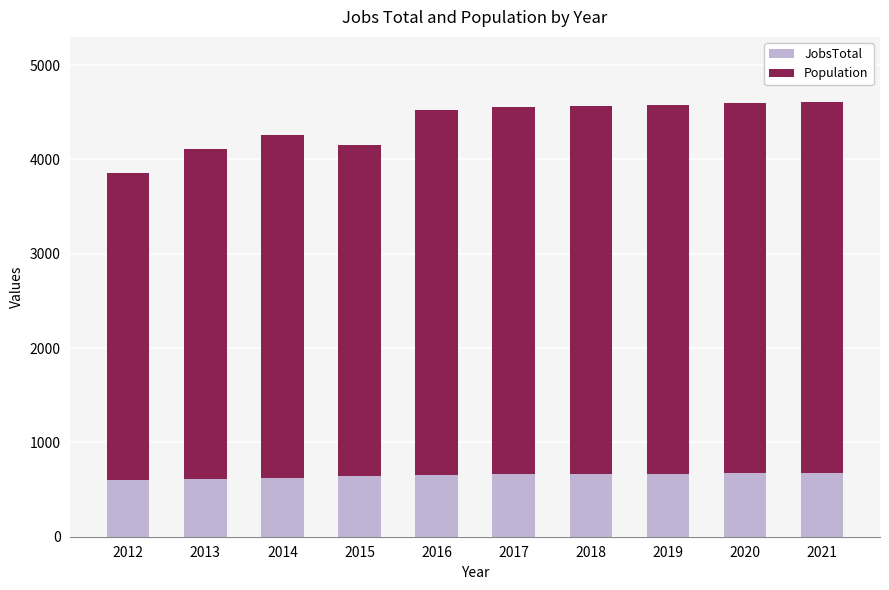

What are all the series names shown in the legend?

JobsTotal, Population